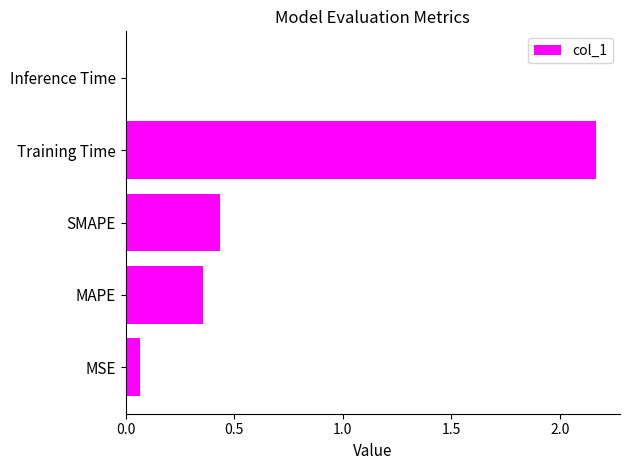

Where is the data nearest to the value 1?

SMAPE